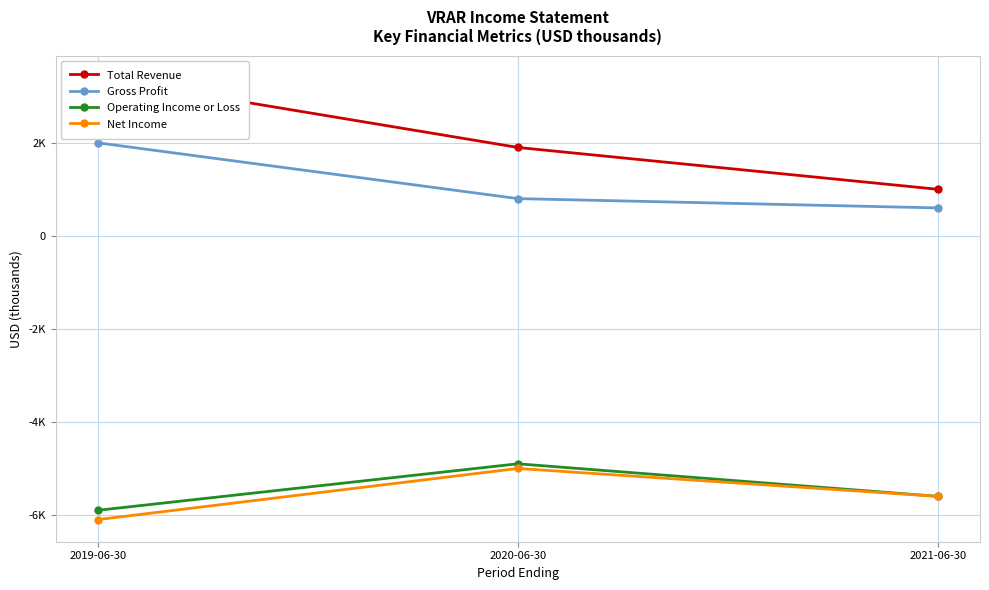

What is the value of the Operating Income or Loss point at the 2nd from the left?

-4900